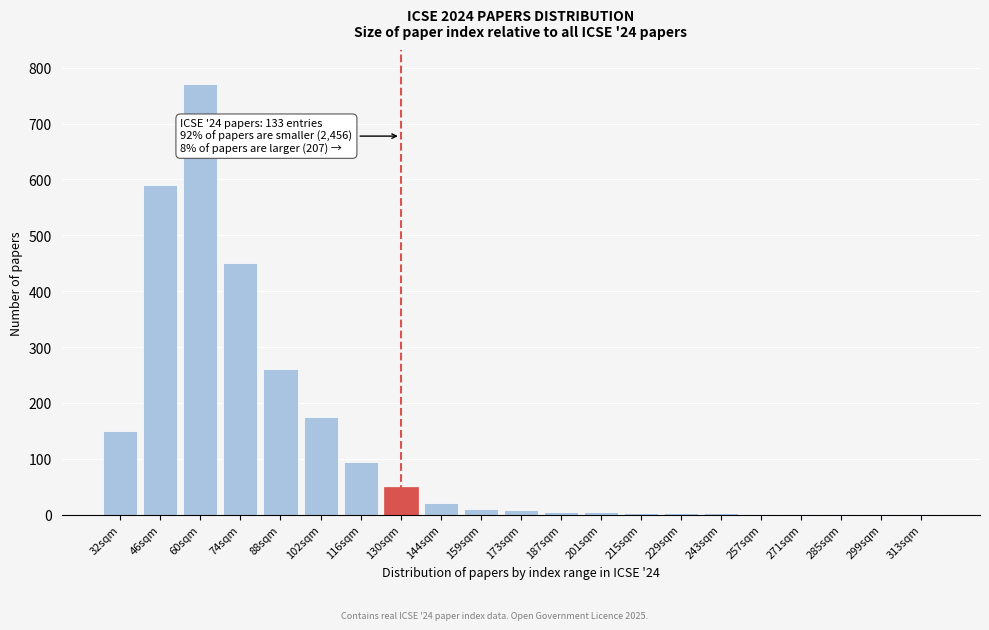

What is the change in value from 32sqm to 88sqm?

+110